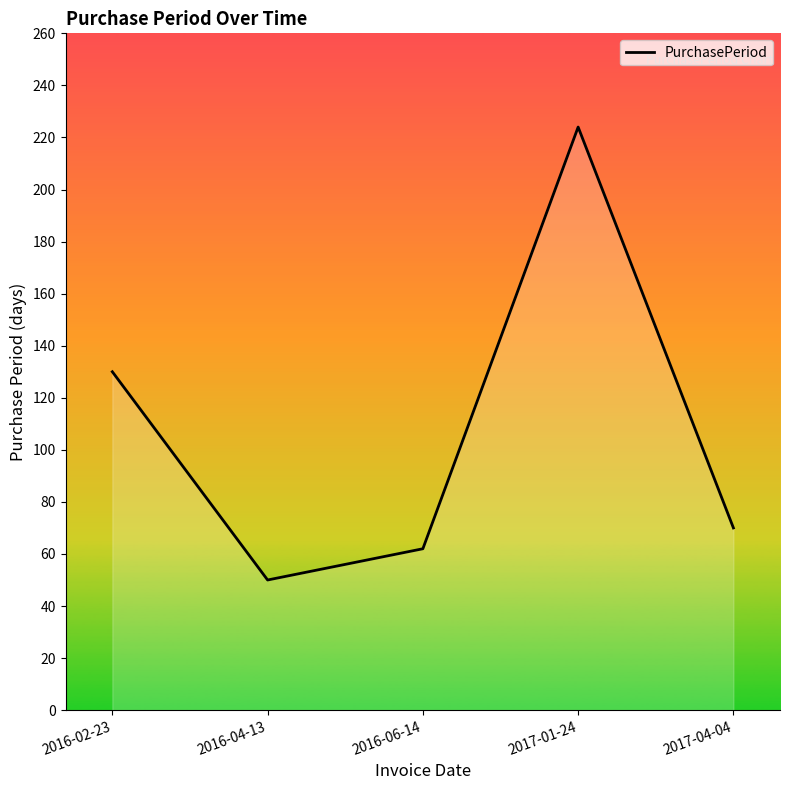

Reading right to left, extract all data points from this chart.

70	224	62	50	130